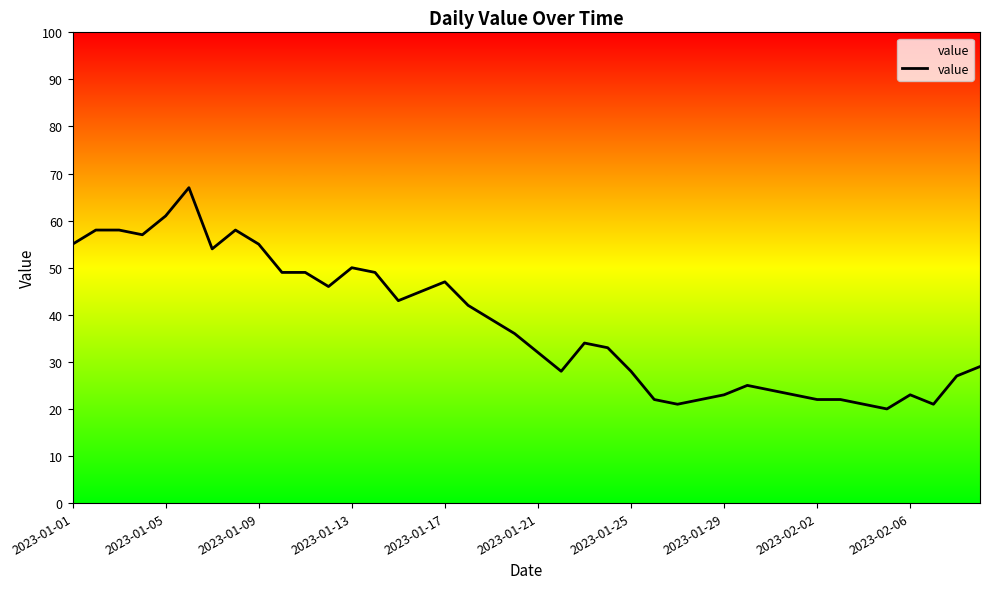

Reading left to right, extract all data points from this chart.

55	58	58	57	61	67	54	58	55	49	49	46	50	49	43	45	47	42	39	36	32	28	34	33	28	22	21	22	23	25	24	23	22	22	21	20	23	21	27	29